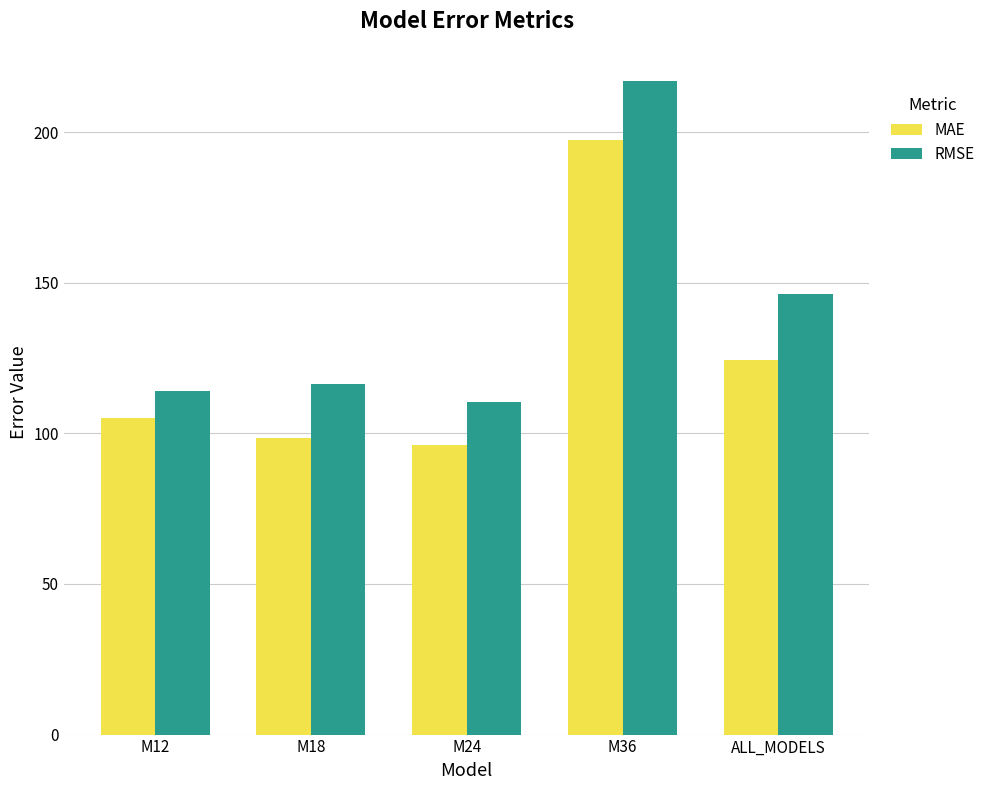

Reading right to left, list all the values displayed in this chart.

MAE: ALL_MODELS=124.3	M36=197.5	M24=96.2	M18=98.4	M12=105.2
RMSE: ALL_MODELS=146.4	M36=216.8	M24=110.4	M18=116.5	M12=114.0